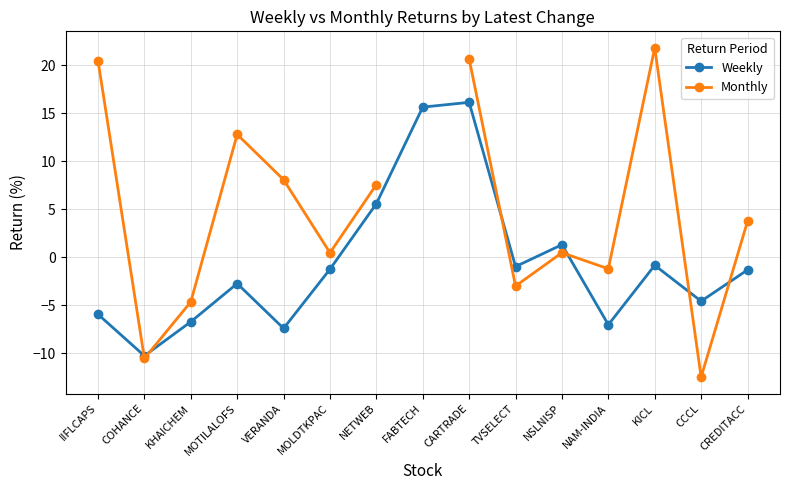

What is the approximate value of Monthly at CARTRADE?

20.6